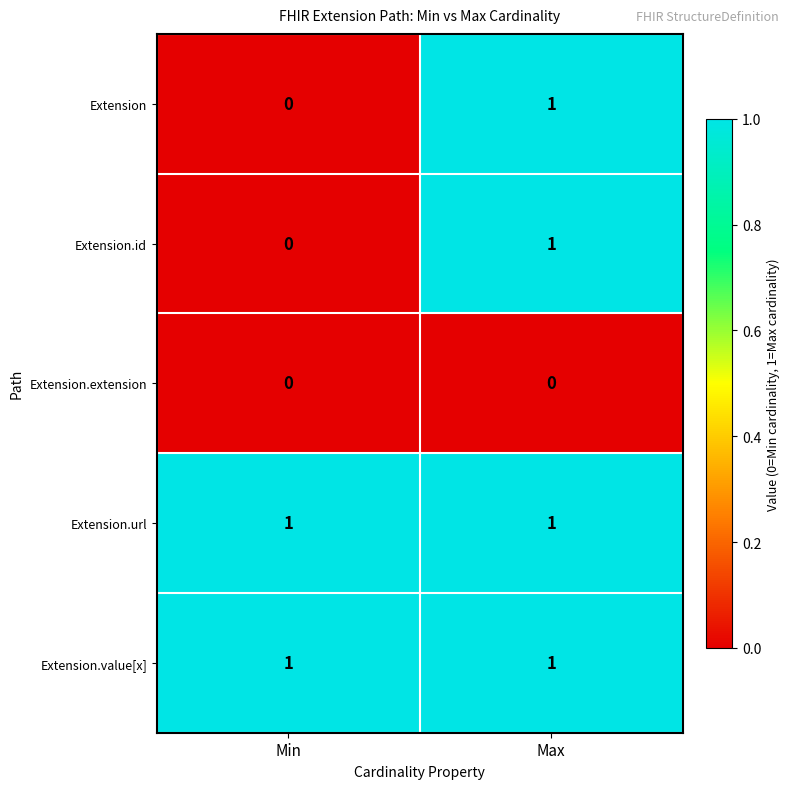

What is the total value across all series at Max?

4